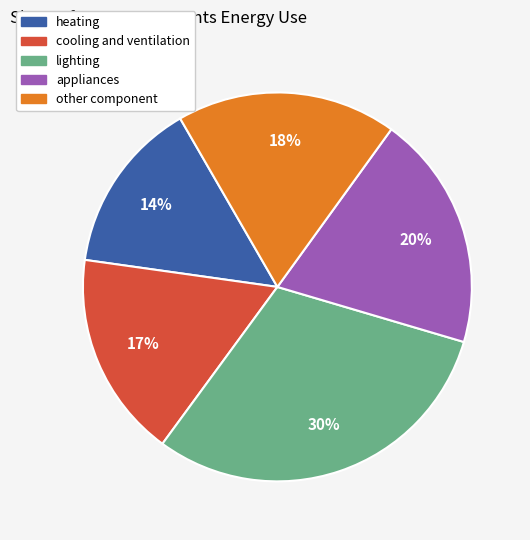

Which category has the biggest portion of the pie?

lighting